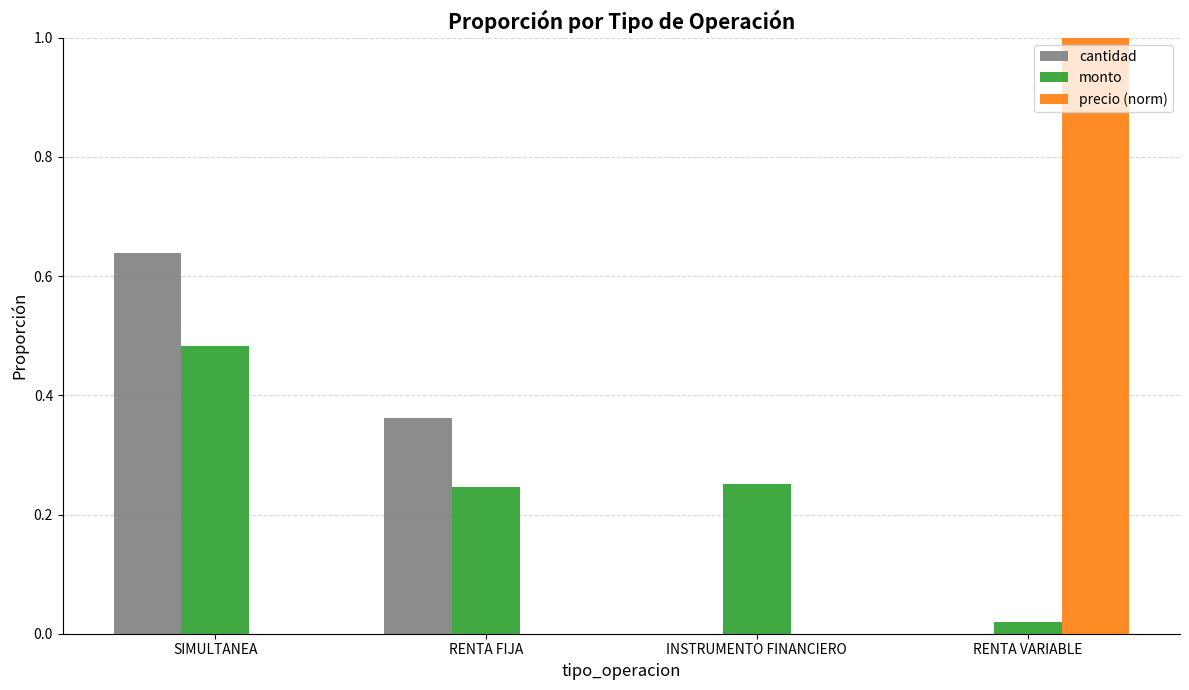

The value of precio (norm) at RENTA VARIABLE is 1.5. True or false?

False